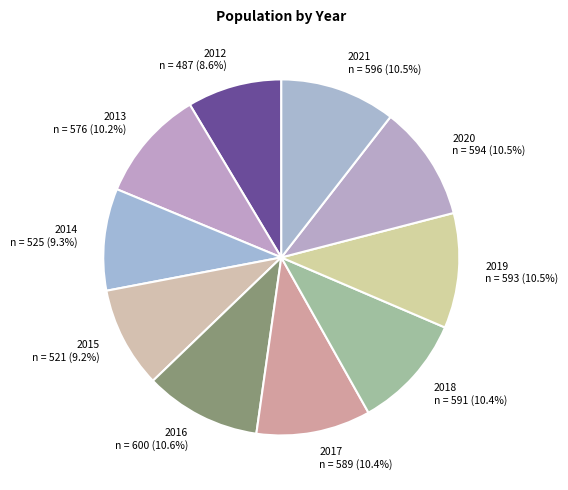

Which has a higher value, 2021 or 2012?

2021